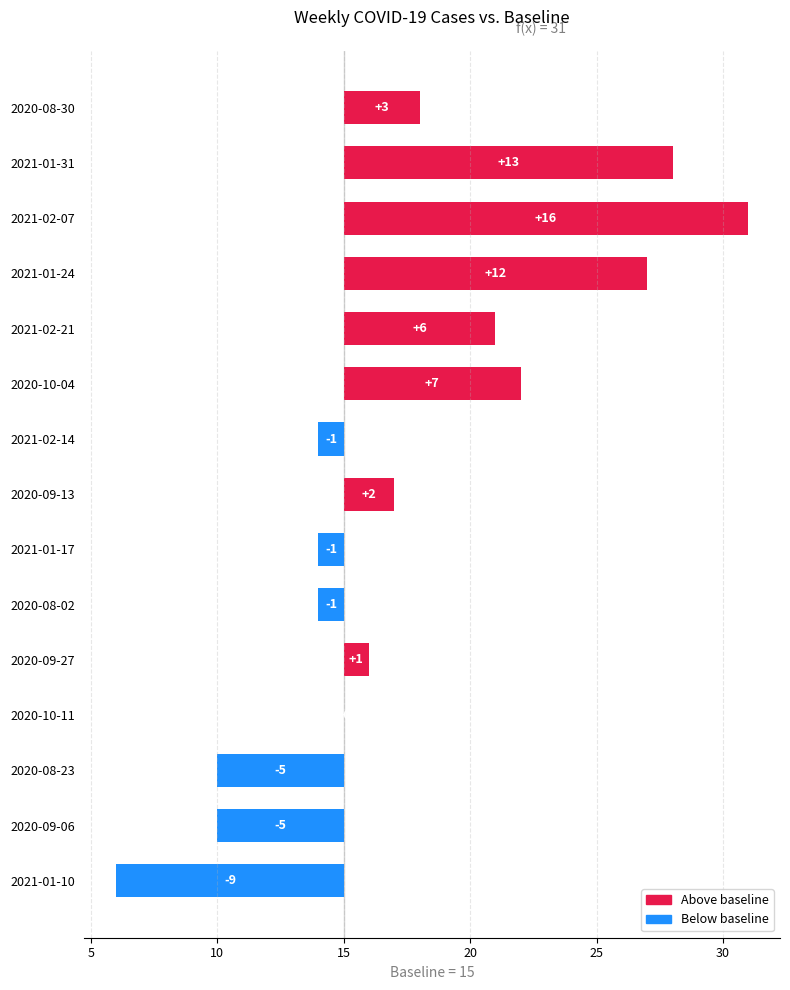

What is the difference between the second highest and second lowest values?

18